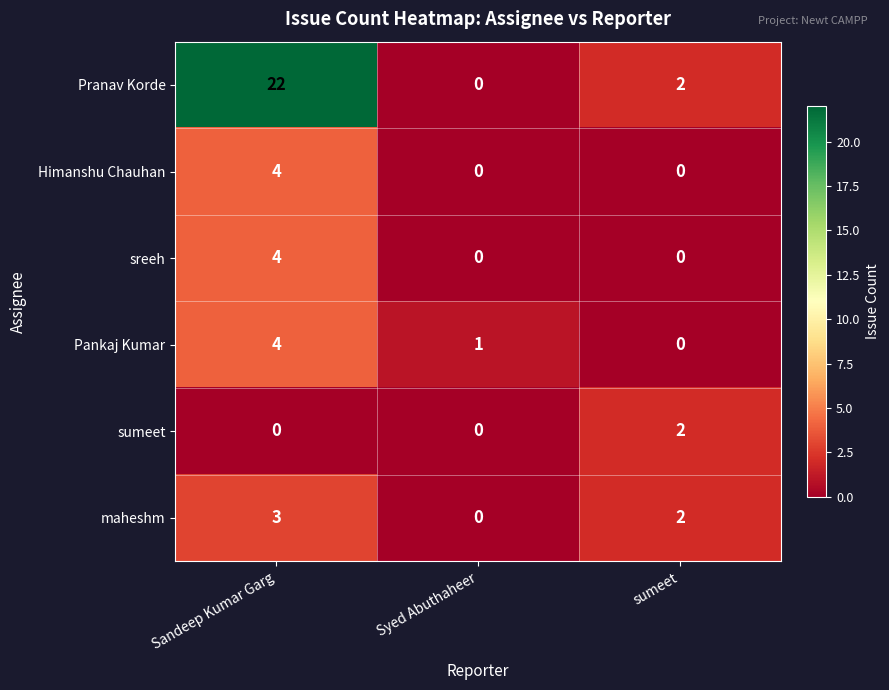

What is the sum of the Pranav Korde values at sumeet and Sandeep Kumar Garg?

24